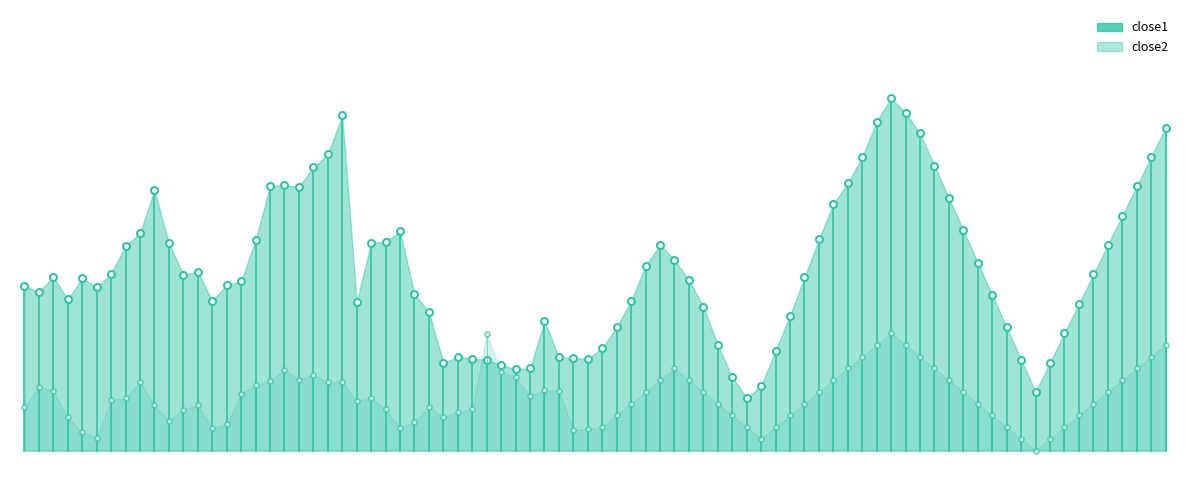

What is the spread (max minus min) of values at 0?

4.1